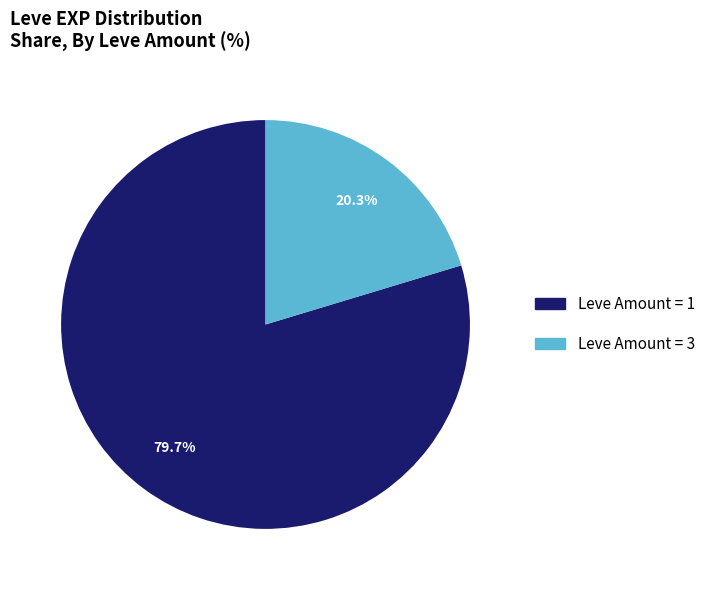

How many segments does this pie chart have?

2